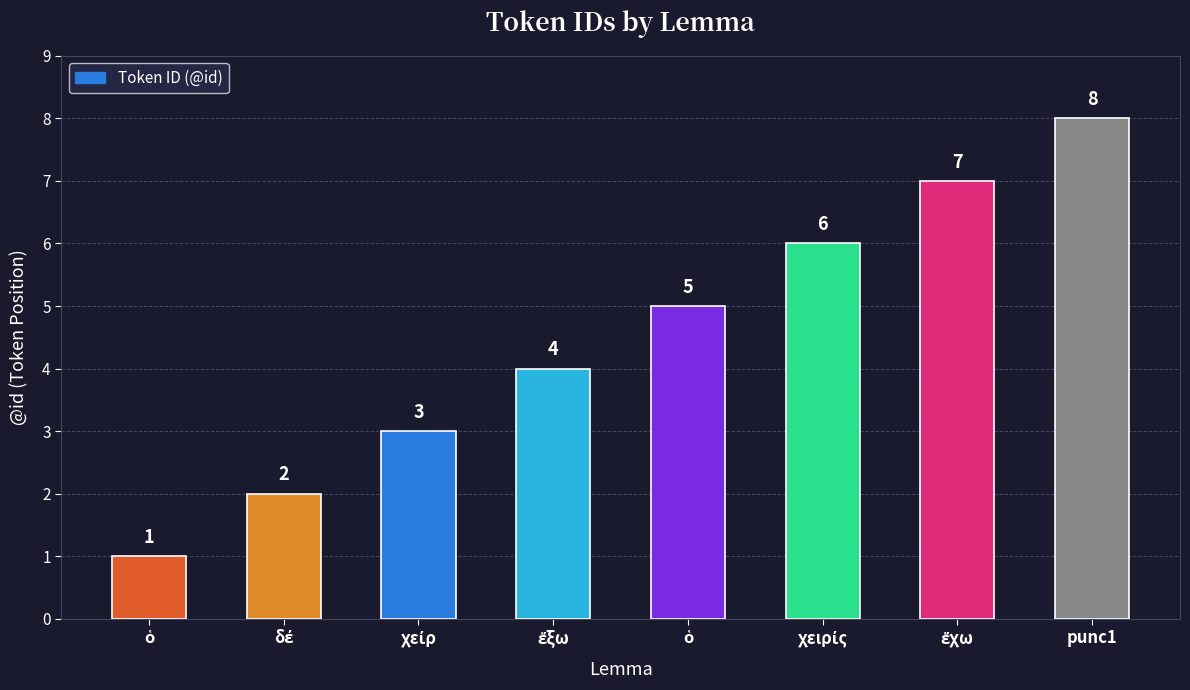

What is the approximate value at χειρίς?

6